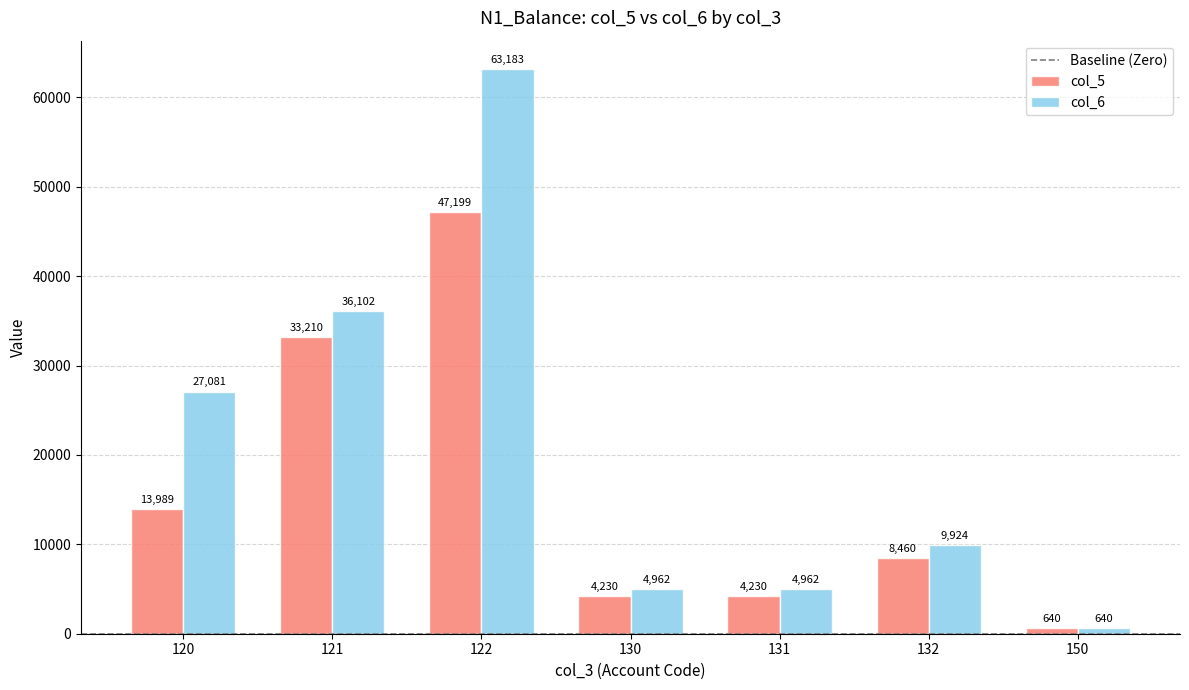

Where does the col_5 series first go above 8460?

120